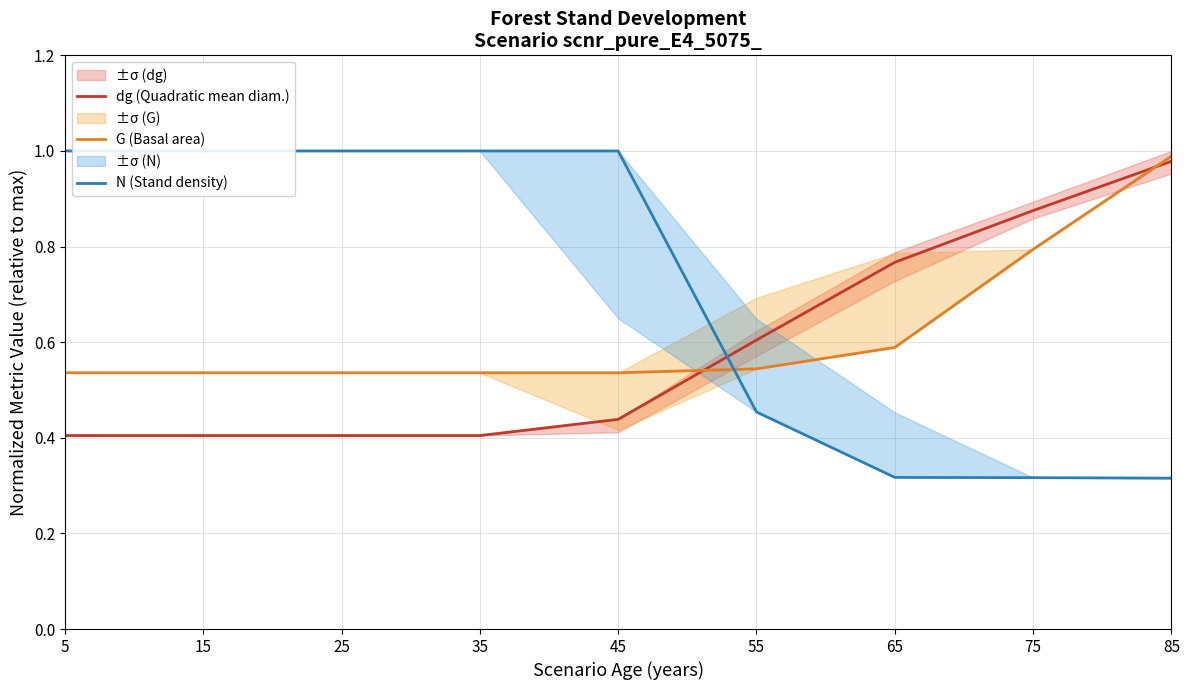

After their last crossing, which series has the higher values: dg (Quadratic mean diam.) or N (Stand density)?

dg (Quadratic mean diam.)